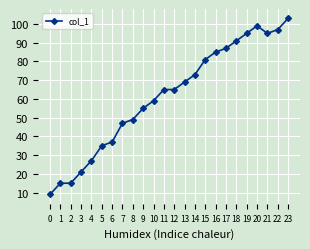

Is it true that the value at 13 is 69?

True